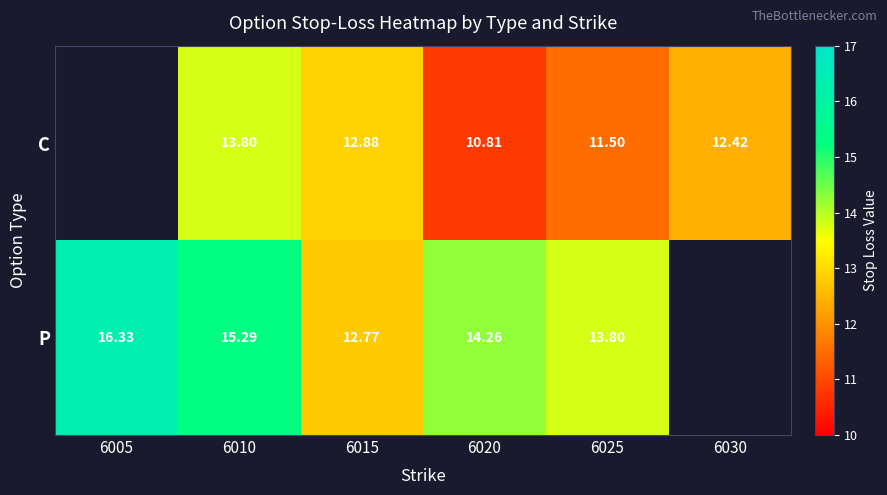

What is the maximum value shown in the chart?

16.3